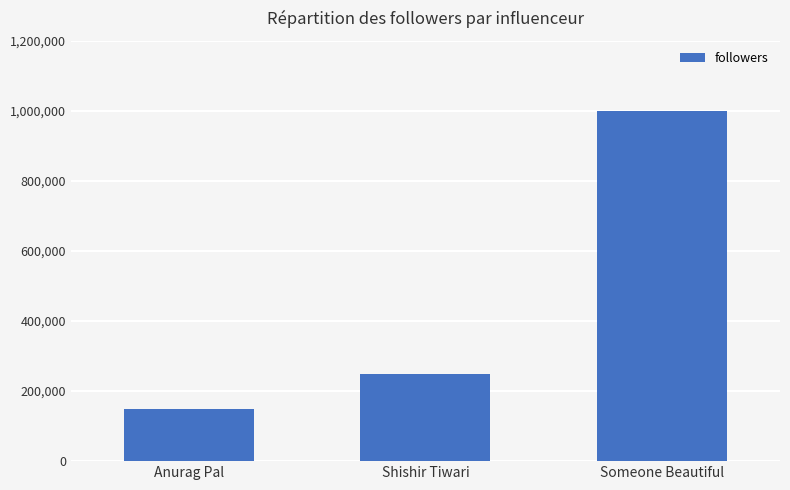

Reading right to left, extract all data points from this chart.

1000000	250000	150000